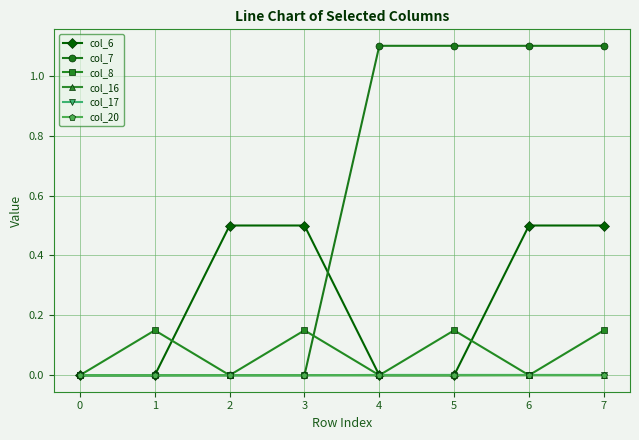

True or false: col_6 has a value of 0.2 at 5.

False